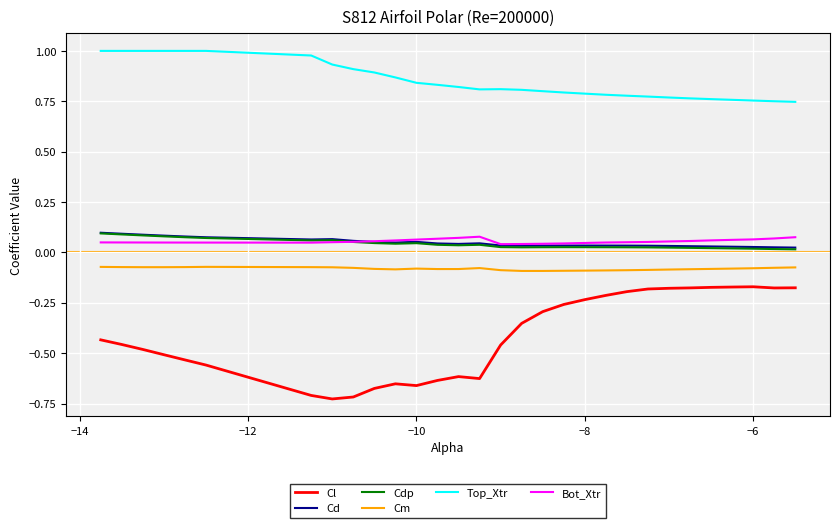

What is the sum of all Cl values?

-12.4